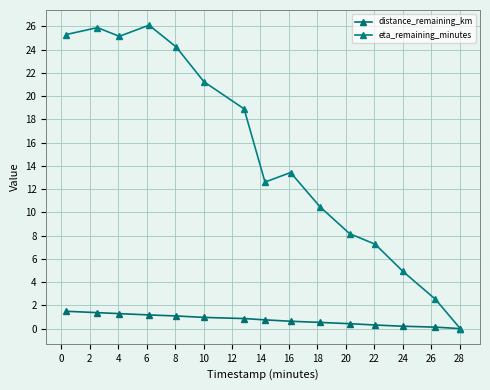

Reading left to right, list all the values displayed in this chart.

distance_remaining_km: 1.5	1.4	1.3	1.2	1.1	1.0	0.9	0.8	0.6	0.5	0.4	0.3	0.2	0.1	0.0
eta_remaining_minutes: 25.3	25.9	25.1	26.1	24.2	21.2	18.9	12.6	13.4	10.5	8.2	7.3	4.9	2.5	0.0